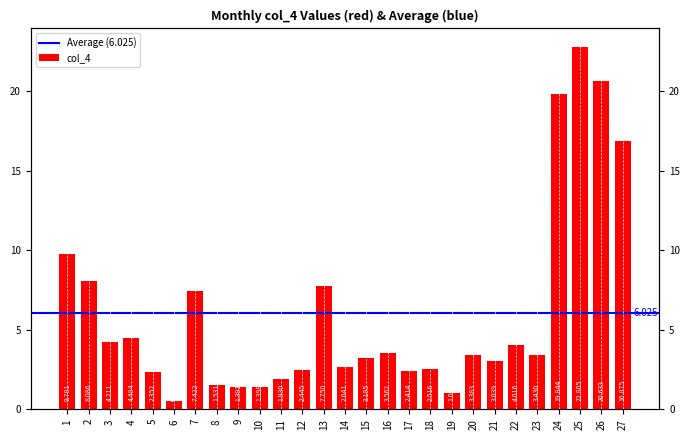

How many values are below 3?

11